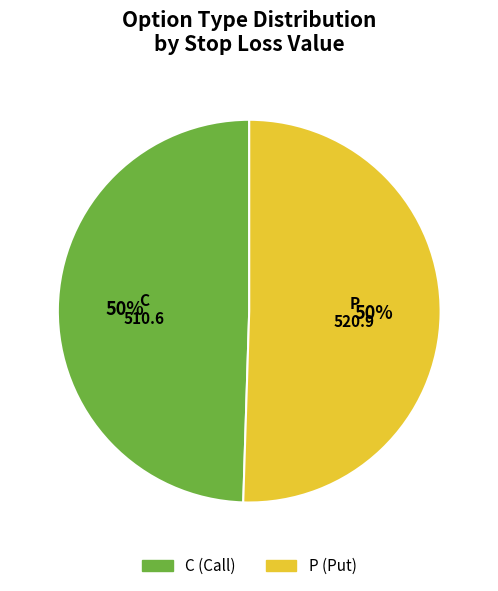

What percentage is the C slice, to the nearest percent?

50%